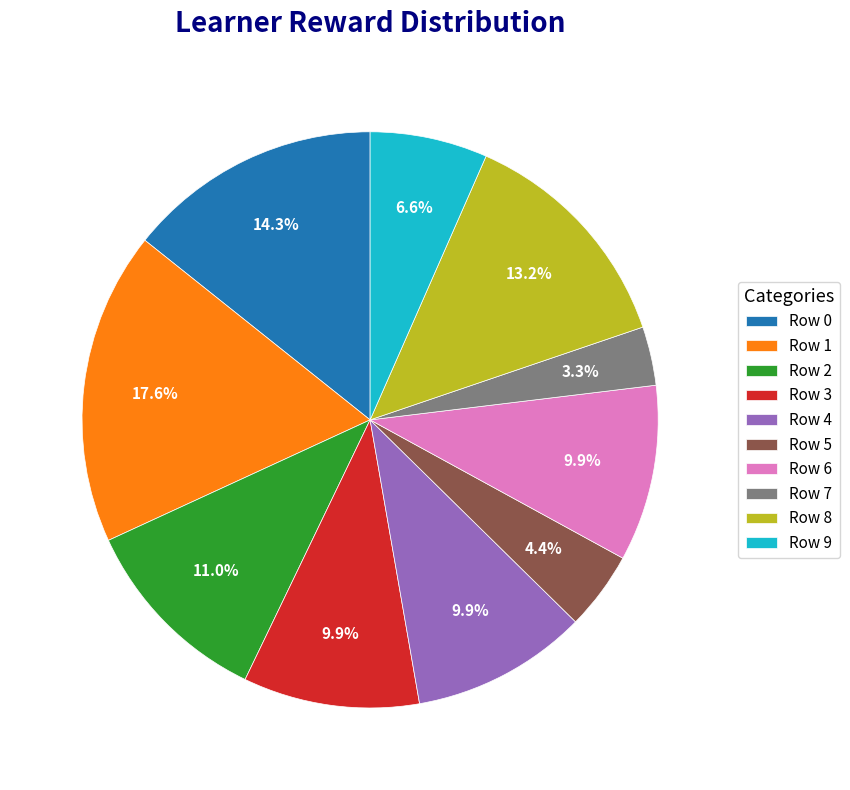

To the nearest percent, what is the difference between the Row 8 and Row 3 slice percentages?

3%